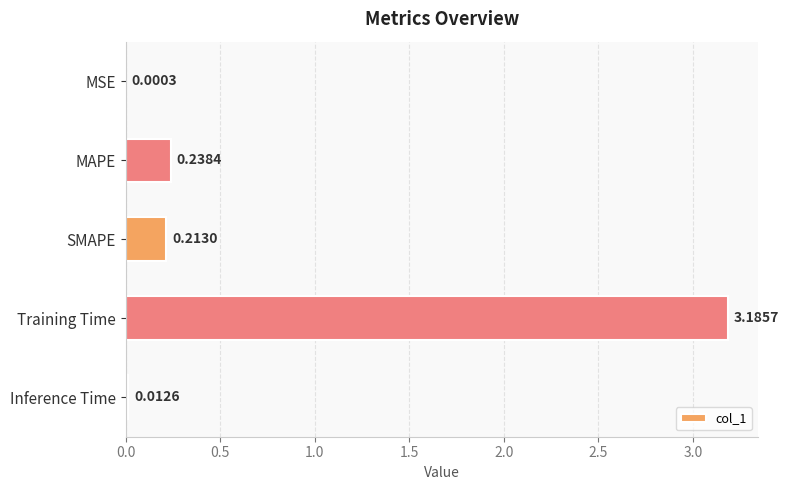

What is the average value?

0.7